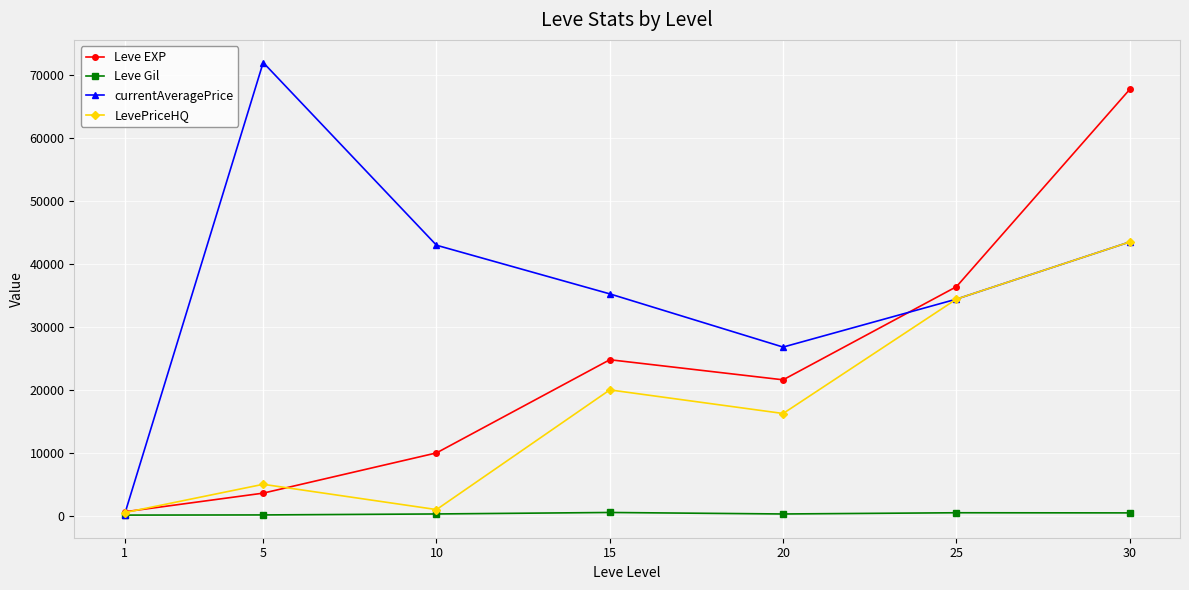

What is the smallest value displayed?

113